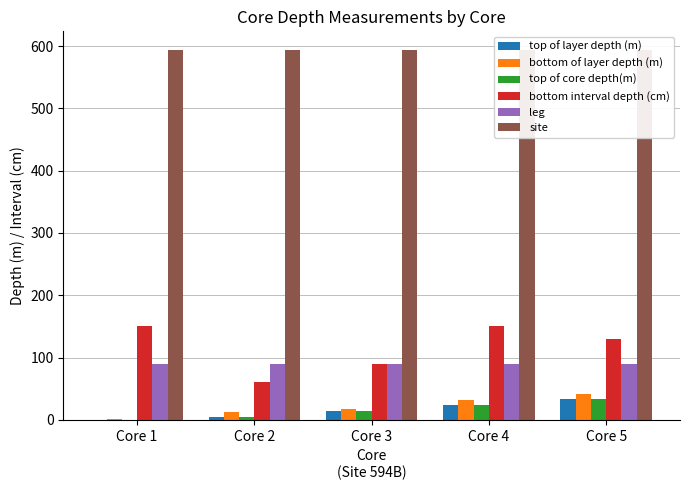

The value of leg at Core 2 is 144.4. True or false?

False